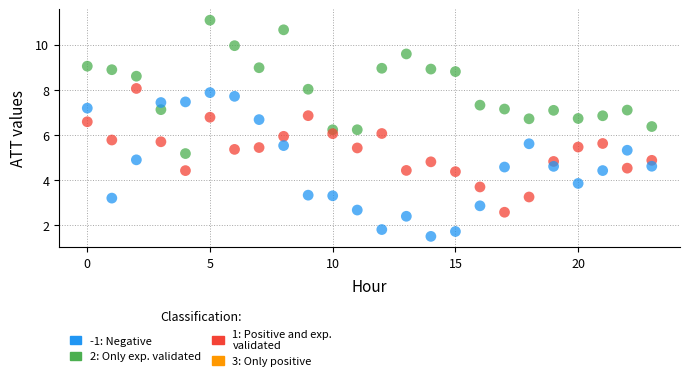

Which series contains the highest Y value?

2: Only exp. validated